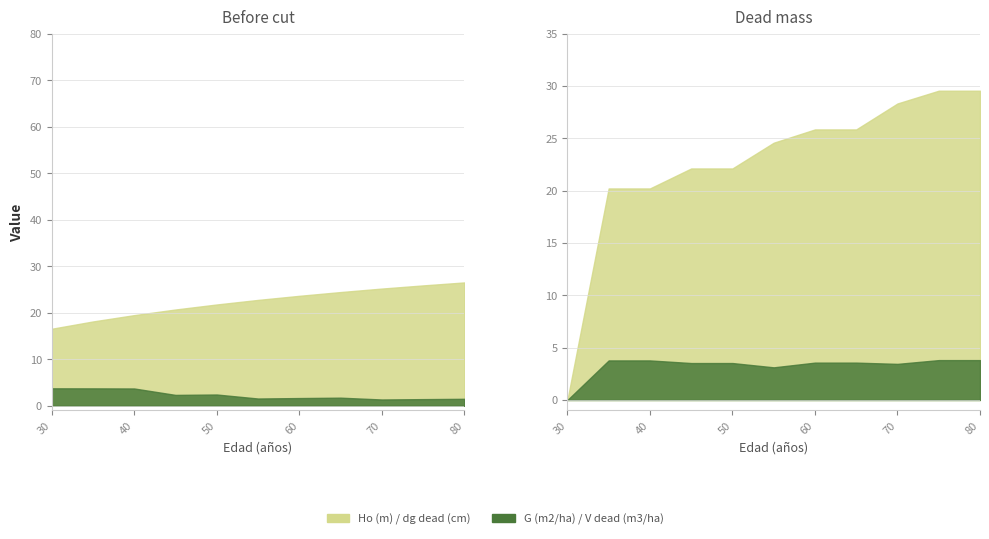

True or false: Ho (m) has a value of 19.5 at 40.

True